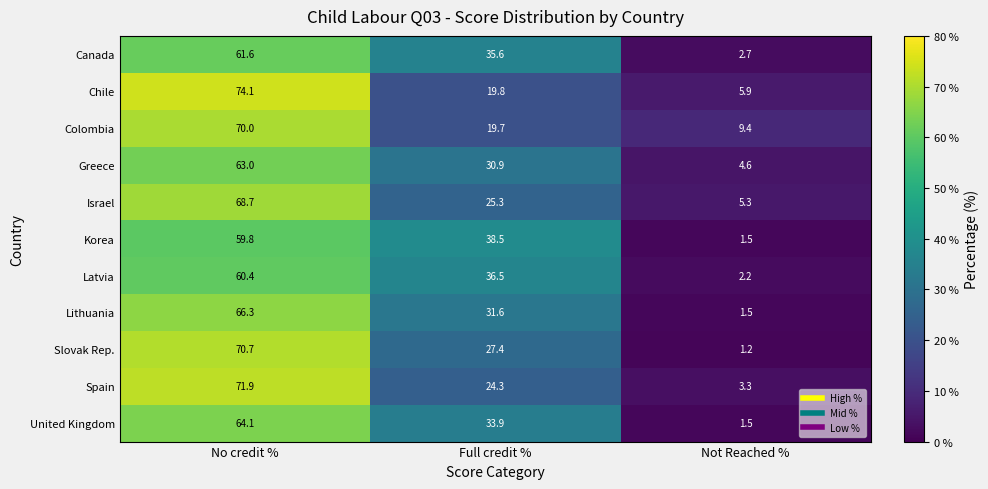

Read the United Kingdom value at Full credit %.

33.9